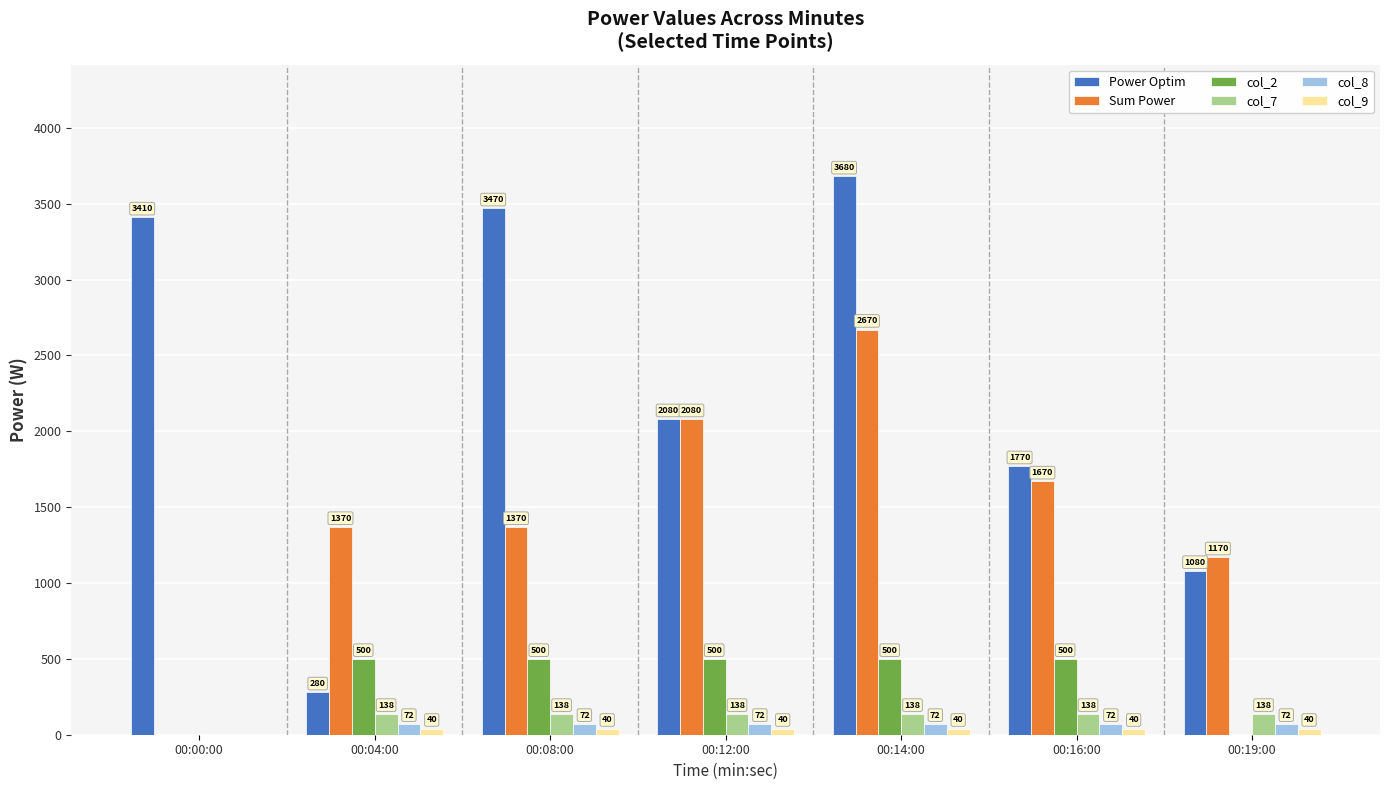

Are the bars horizontal?

No